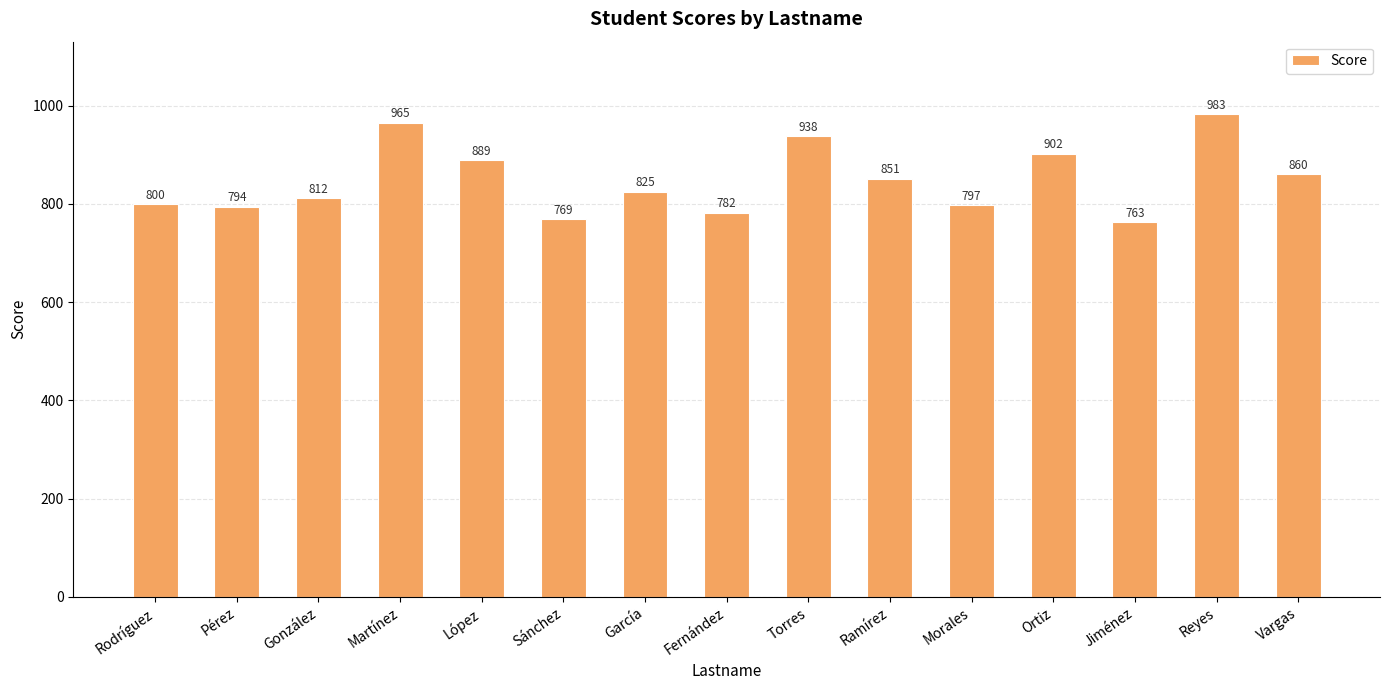

At which category does the chart reach its peak across all series?

Reyes